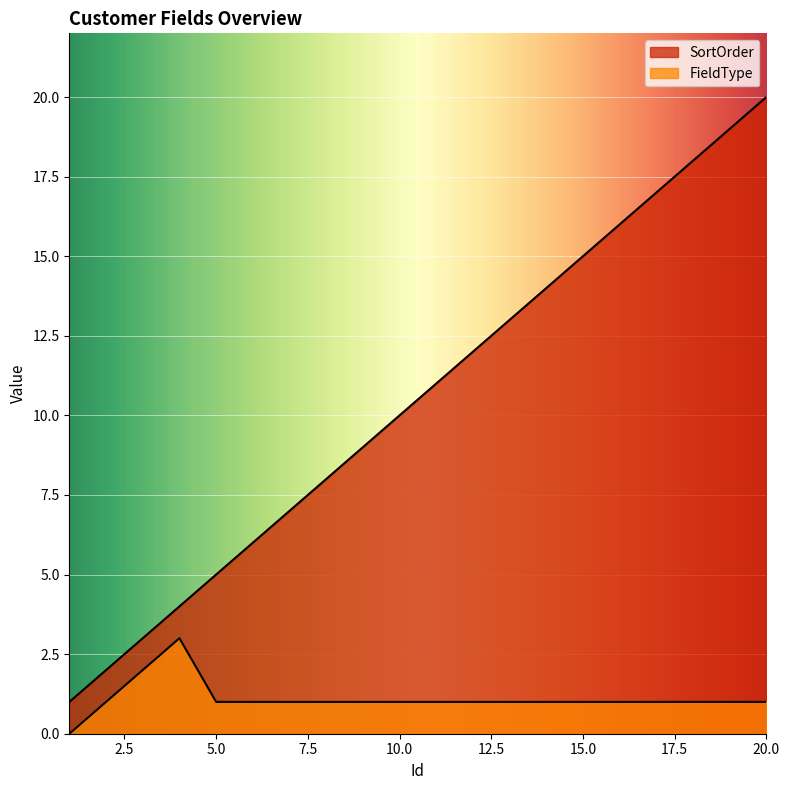

True or false: SortOrder and FieldType intersect in this chart.

False